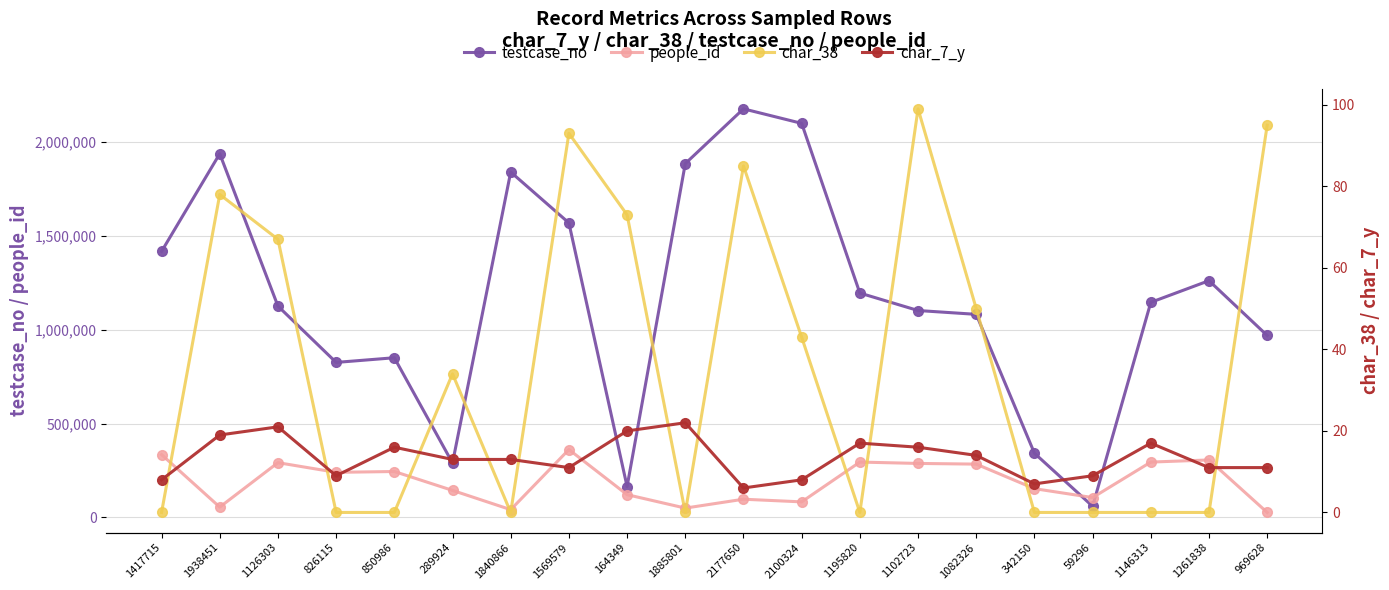

In char_7_y, how many points are lower than both neighbors (excluding endpoints)?

4